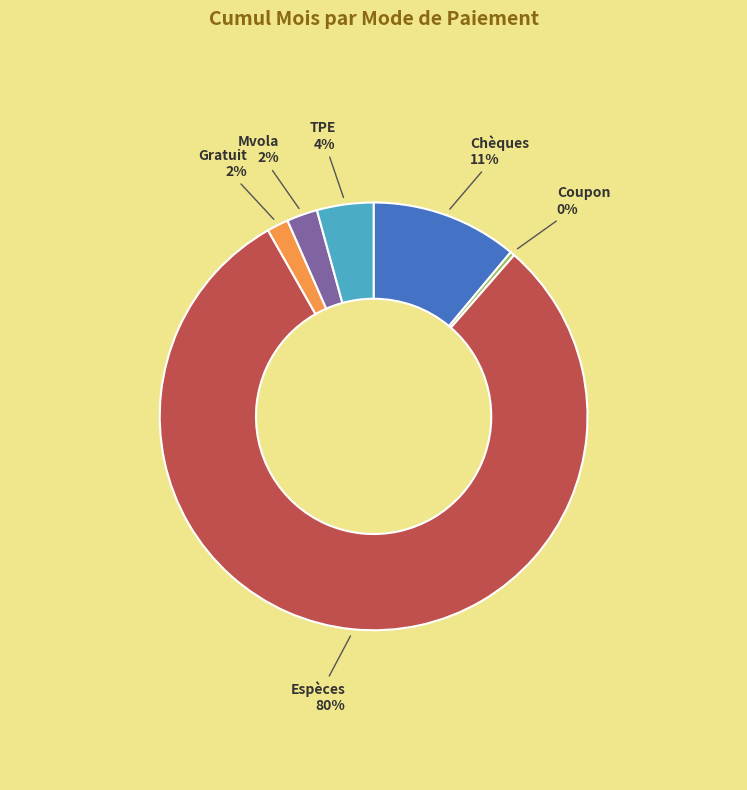

To the nearest percent, what is the average slice percentage?

17%